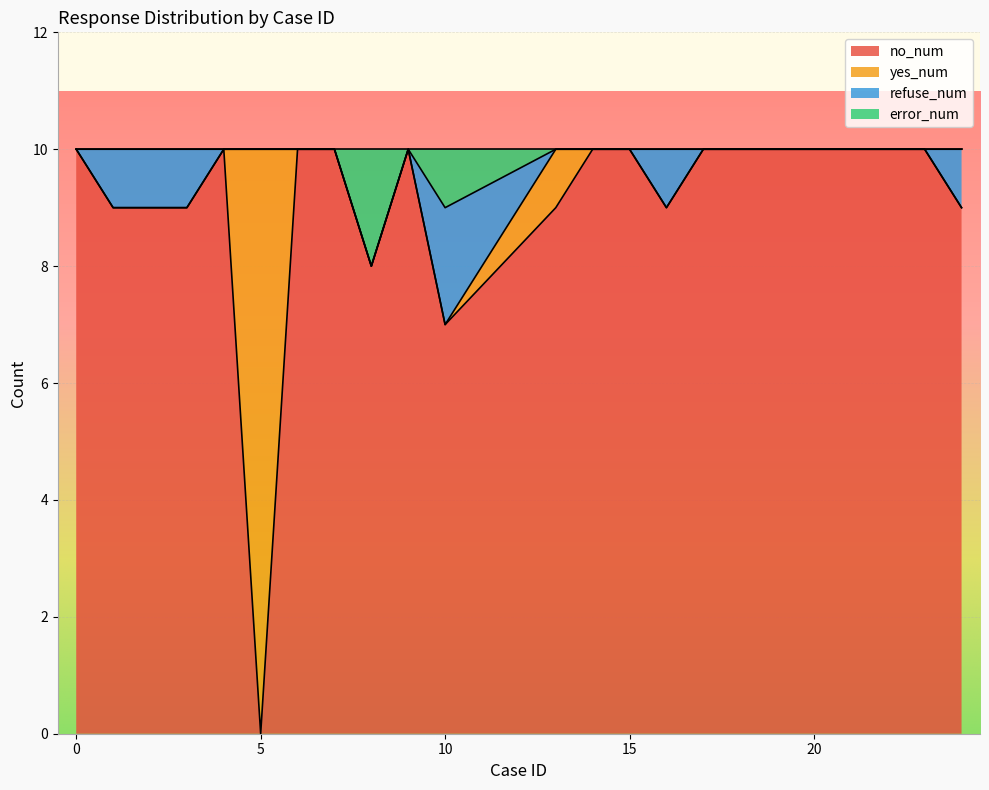

At which category does no_num reach its first local valley?

5